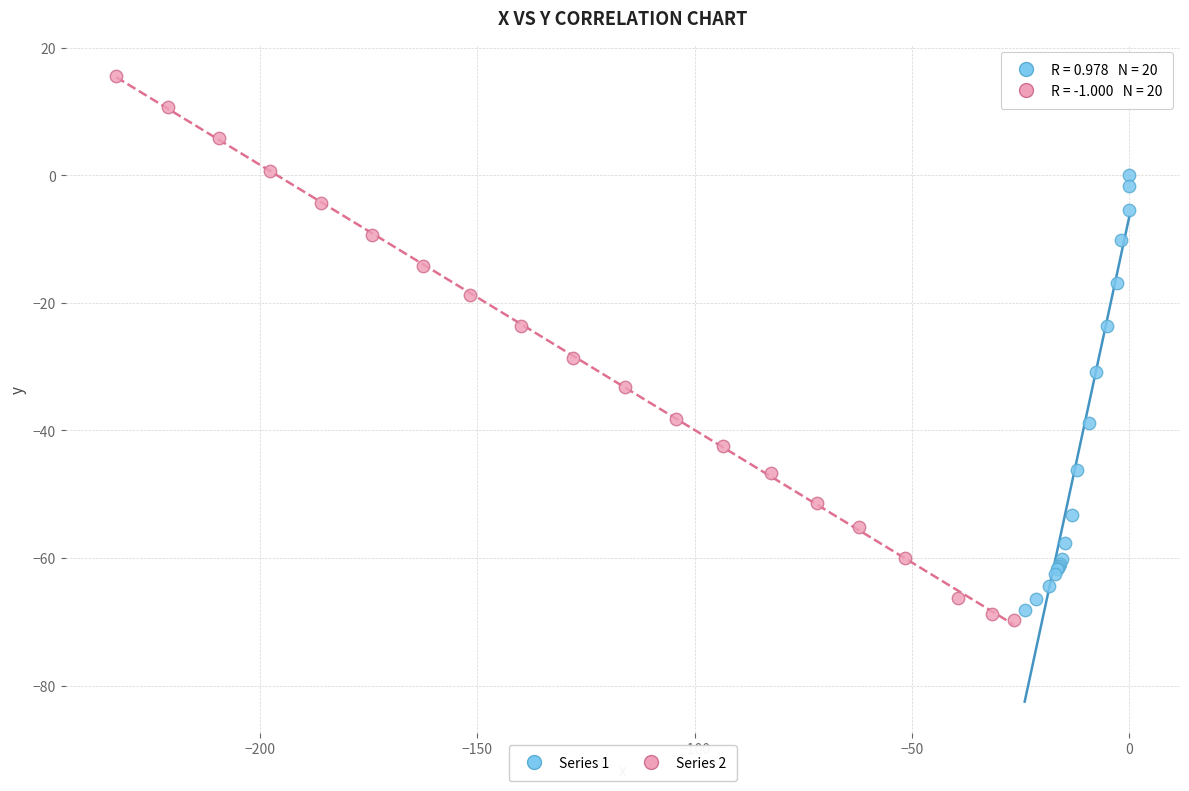

Which series reaches the maximum Y coordinate?

Series 2